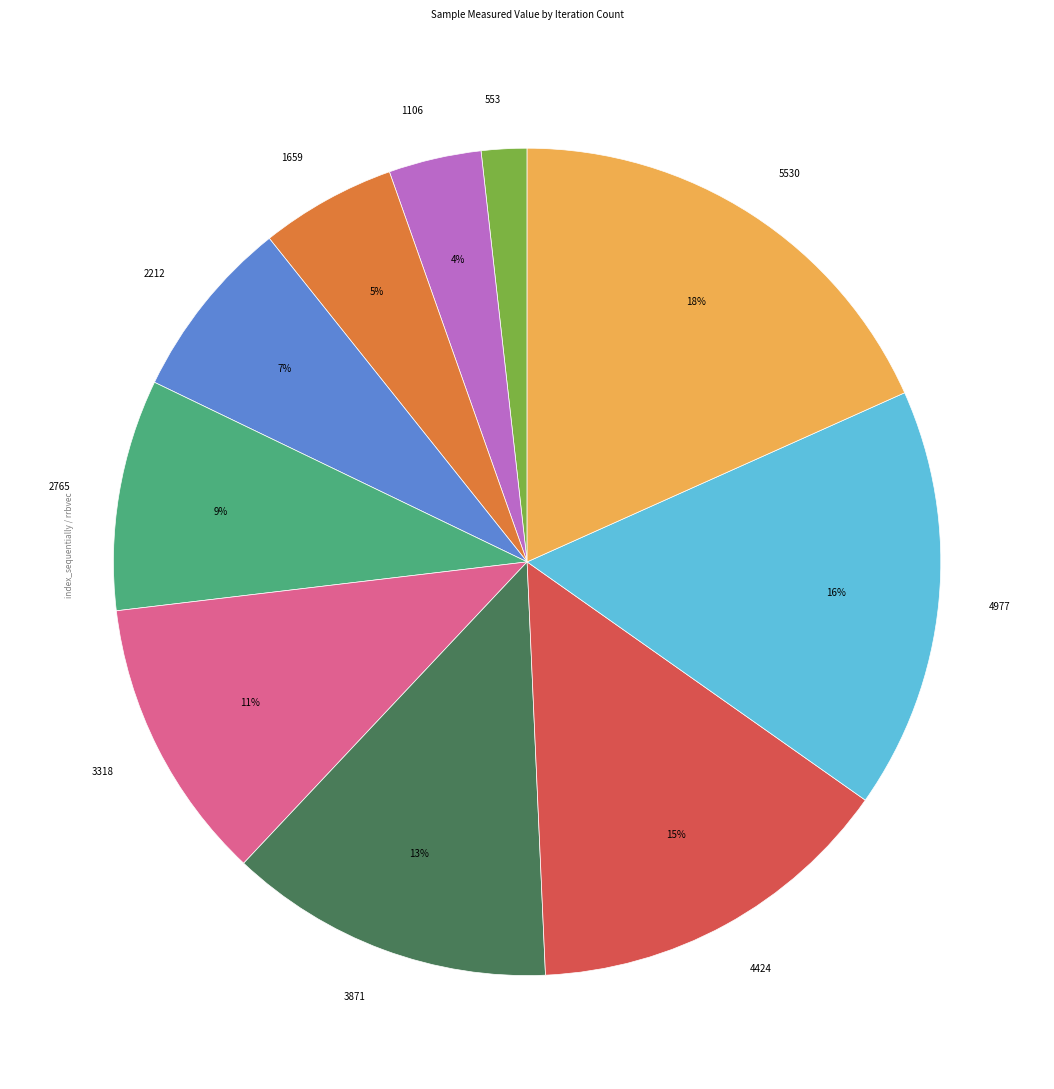

Which category has the biggest portion of the pie?

5530